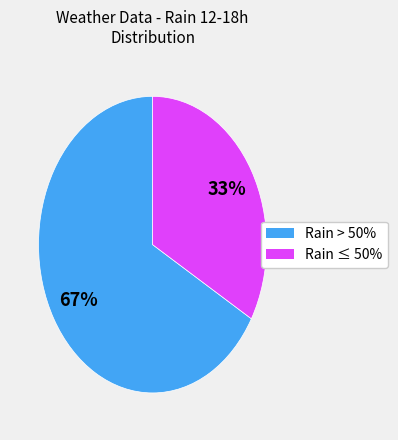

To the nearest percent, what is the average slice percentage?

50%